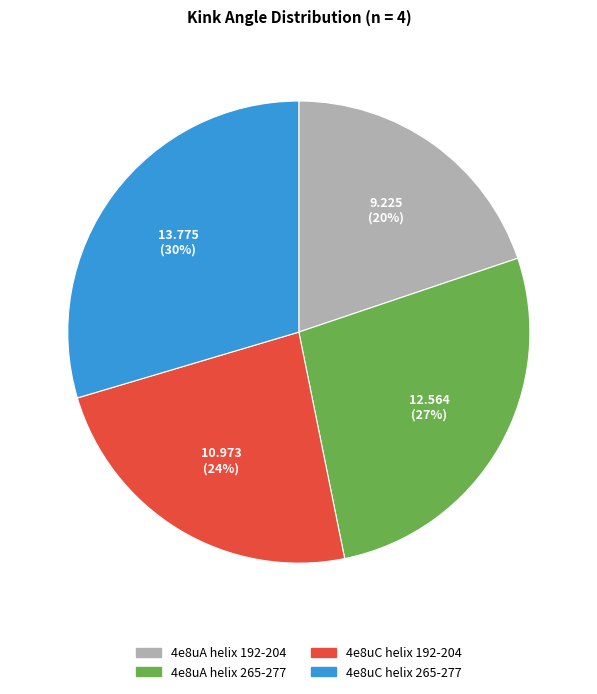

How many segments does this pie chart have?

4